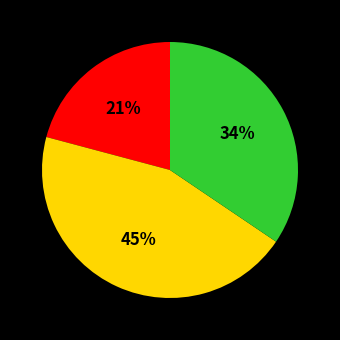

Is there a majority slice in this chart?

No